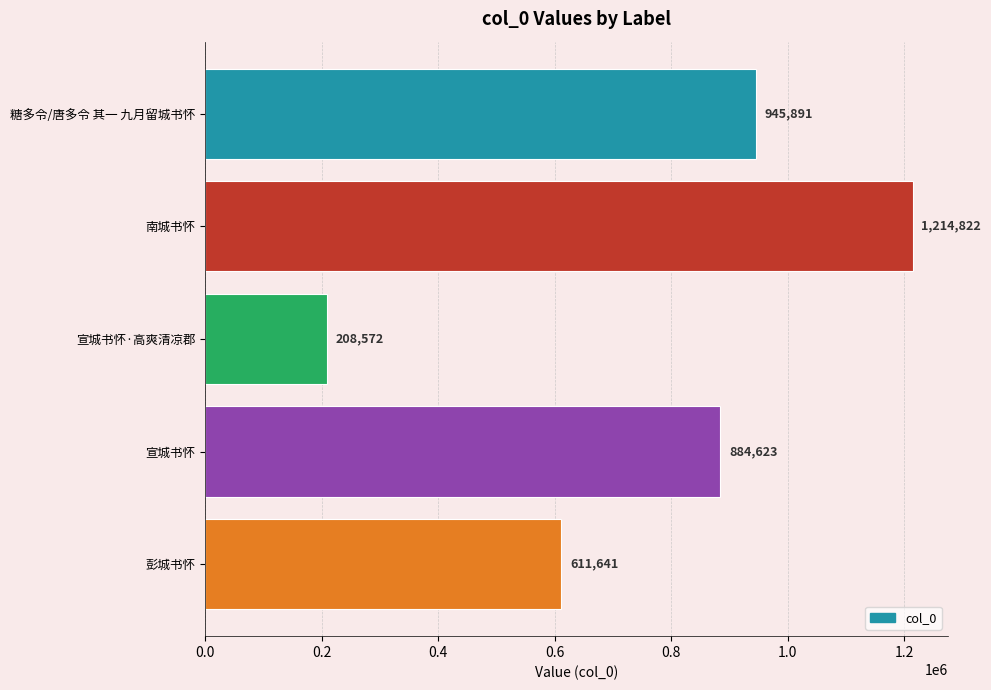

Reading top to bottom, list all the values displayed in this chart.

945891	1214822	208572	884623	611641